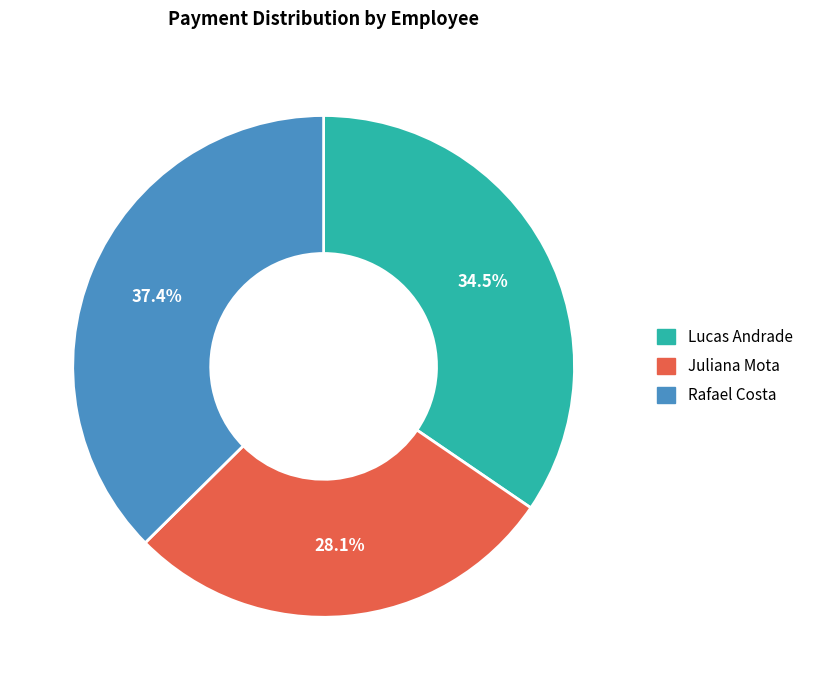

How many slices are in this pie chart?

3